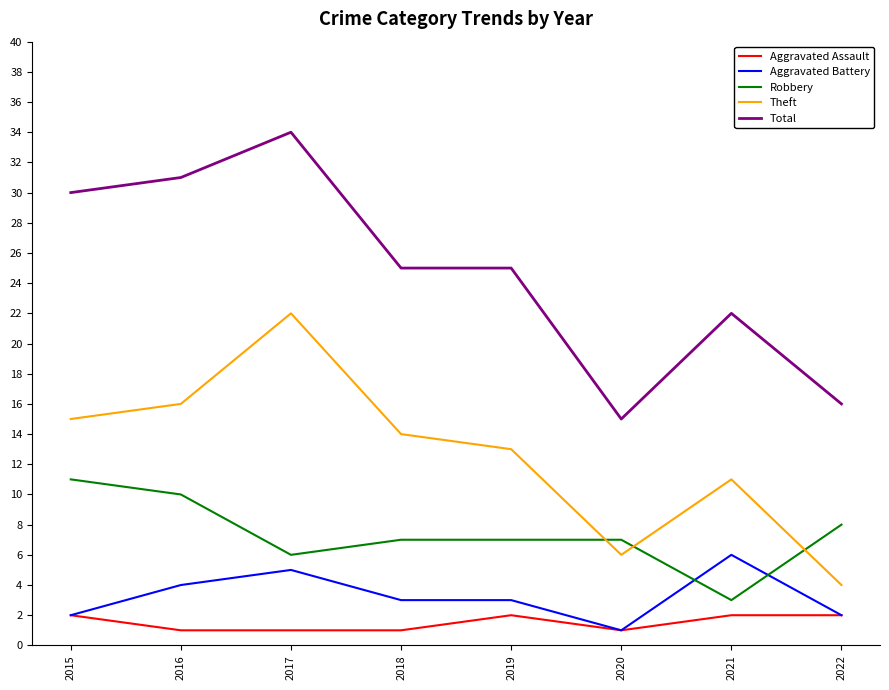

What is the smallest value displayed?

1